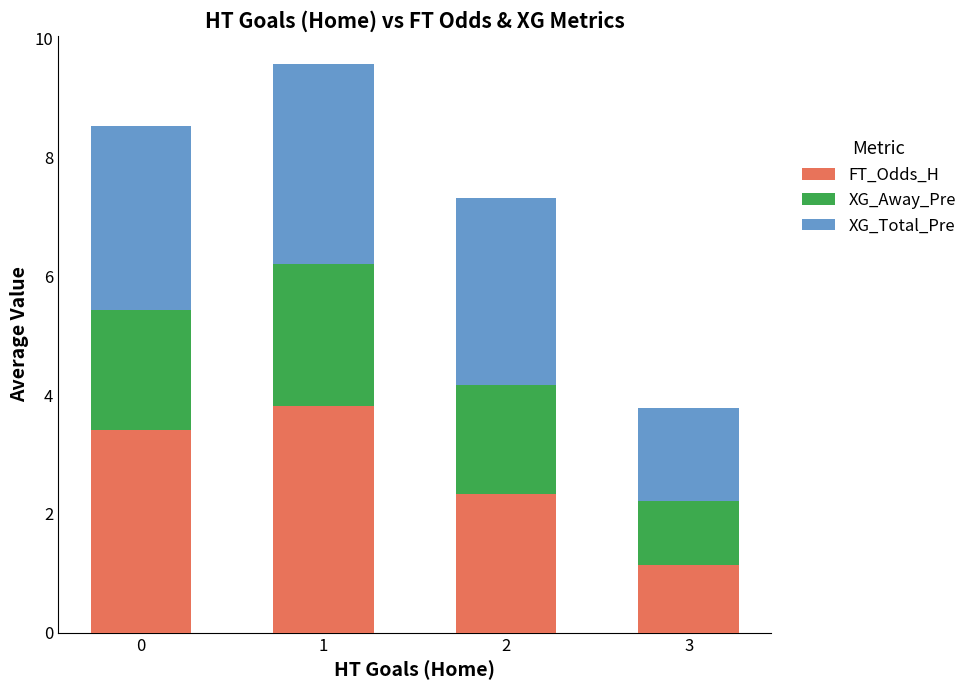

What is the total value across all series at 0?

8.5